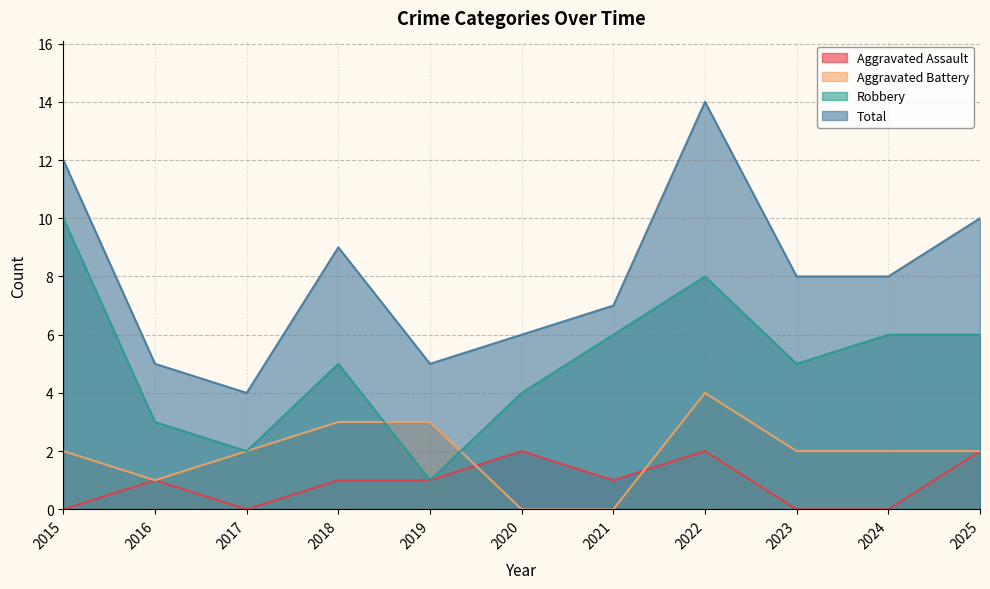

How many distinct data groups are displayed?

4